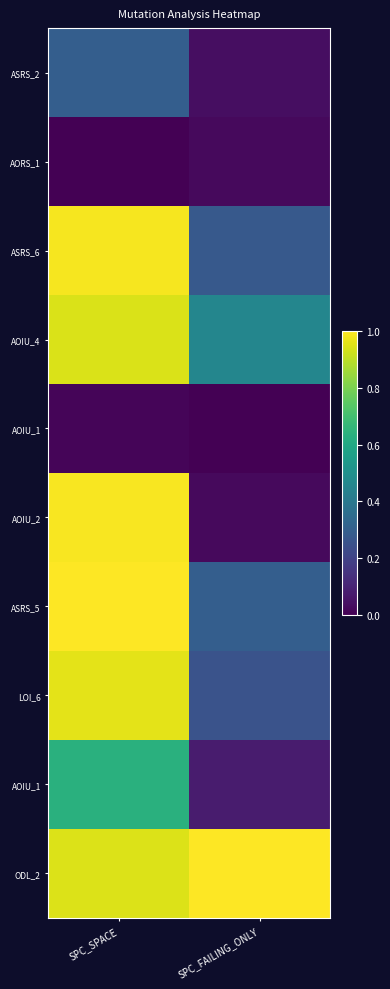

How many series are shown in this chart?

10